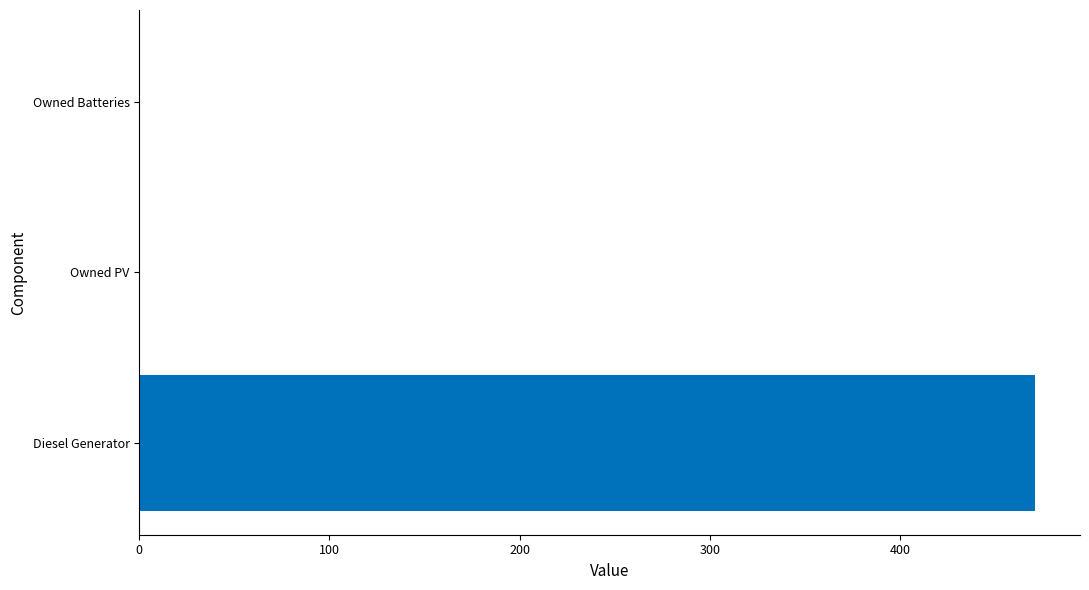

What is the sum of the values at Owned Batteries and Diesel Generator?

471